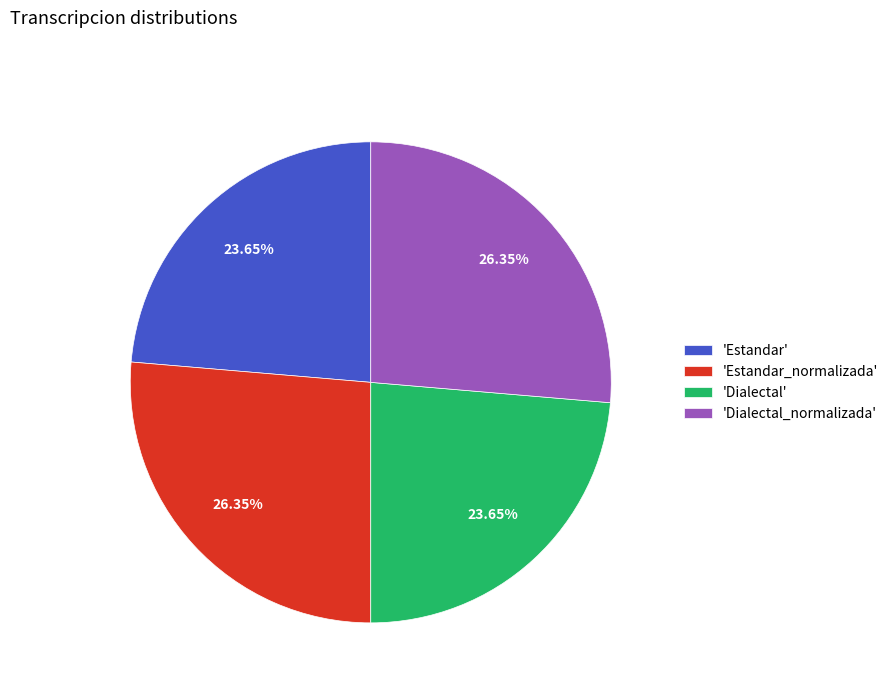

Which has a higher value, 'Dialectal_normalizada' or 'Dialectal'?

'Dialectal_normalizada'